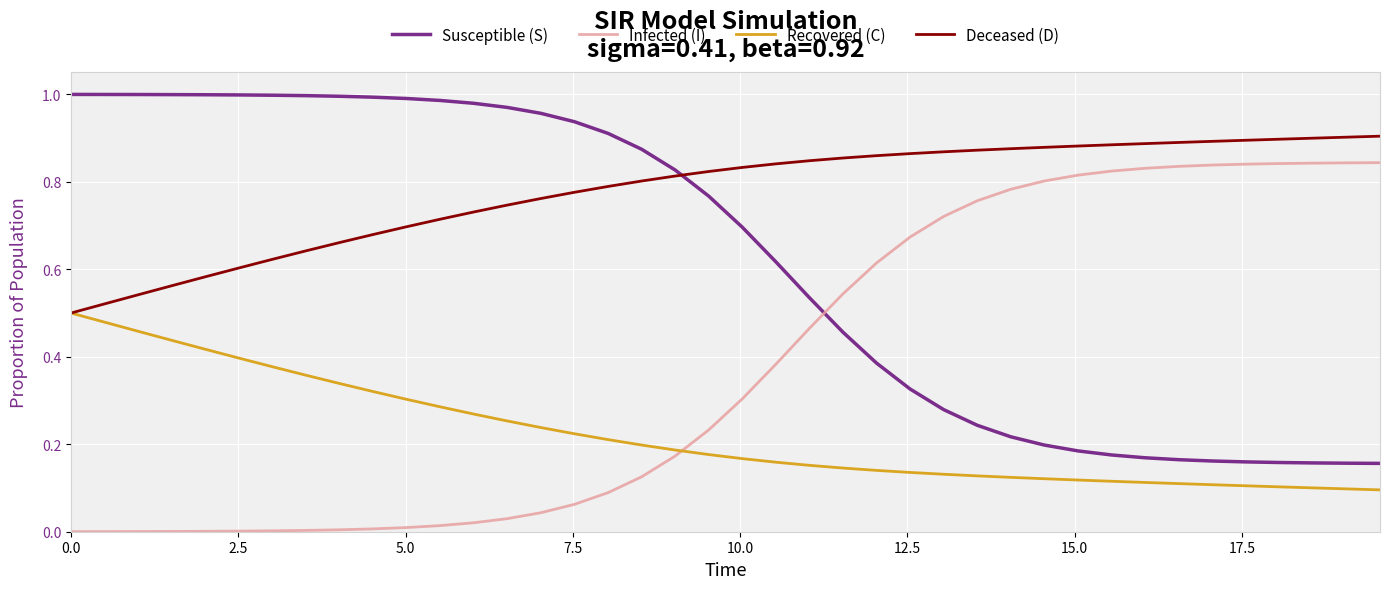

List the series in order of their peak value, highest first.

Susceptible (S), Deceased (D), Infected (I), Recovered (C)